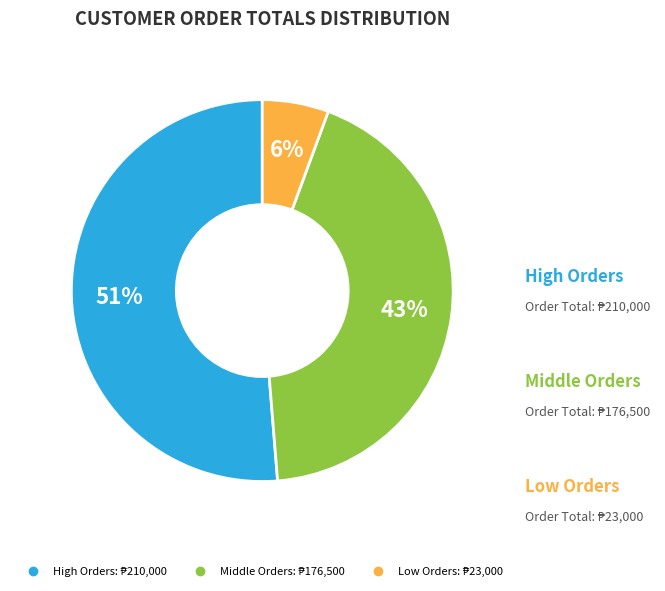

Is there any slice that represents more than half of the pie?

Yes